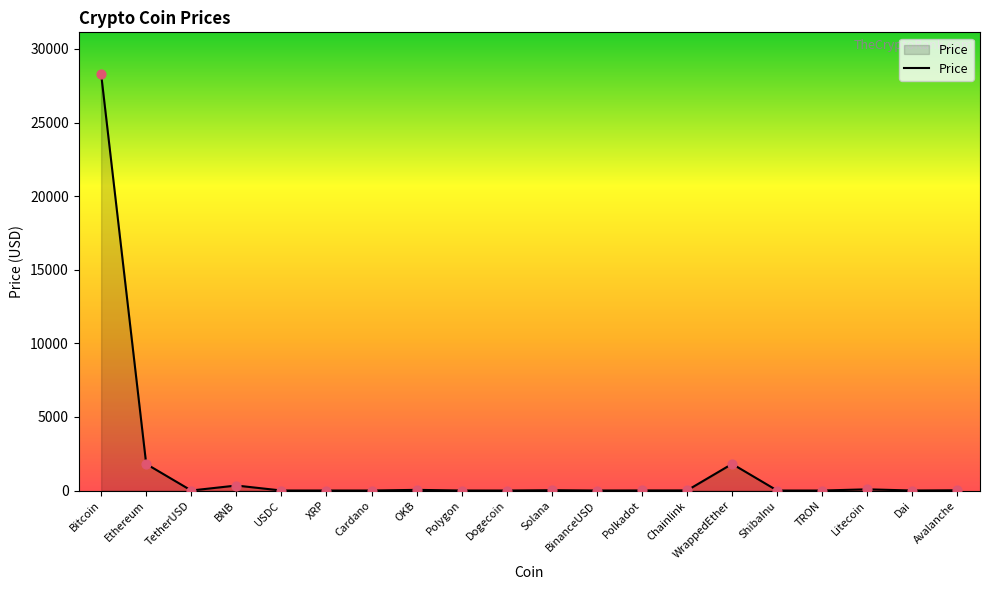

Between WrappedEther and Avalanche, which is larger?

WrappedEther